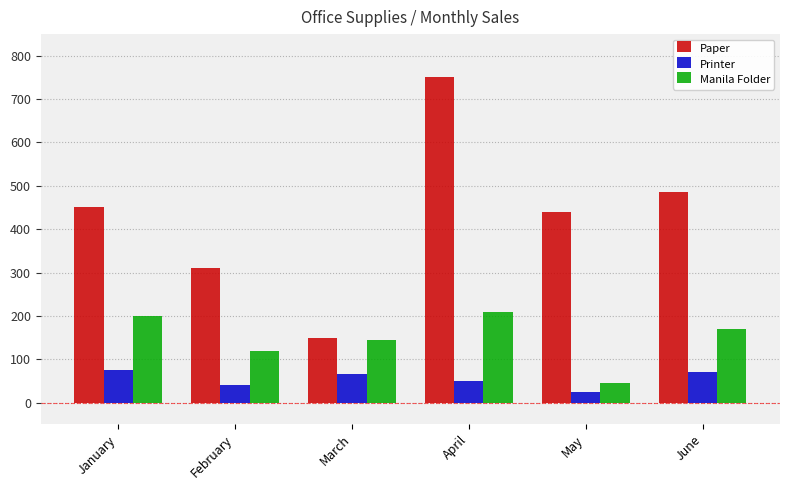

Reading left to right, extract all data points from this chart.

Paper: 450	310	150	750	440	485
Printer: 75	40	65	50	24	71
Manila Folder: 200	118	145	210	45	170